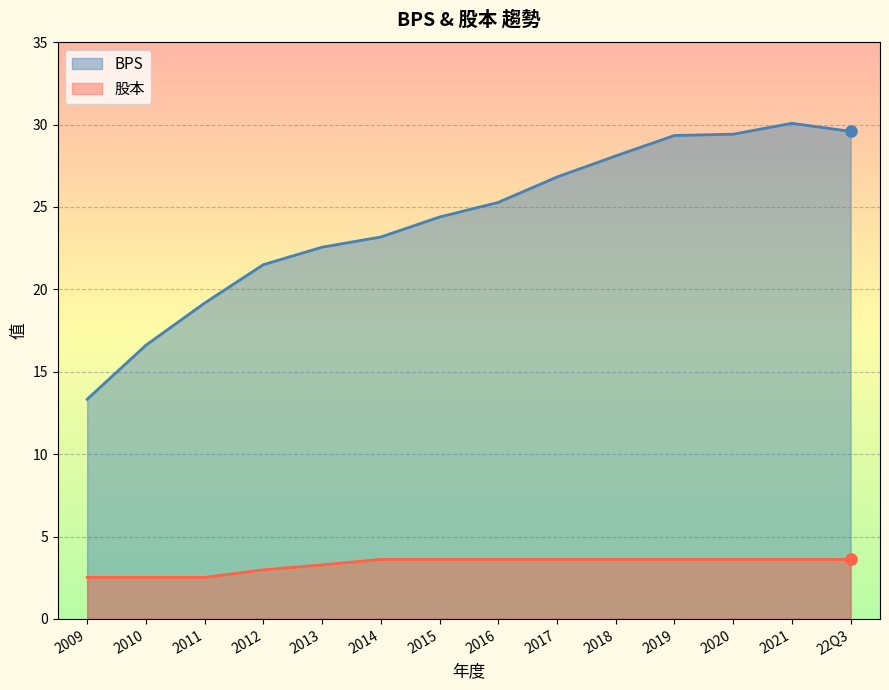

Which label corresponds to the smallest value in the chart?

2009